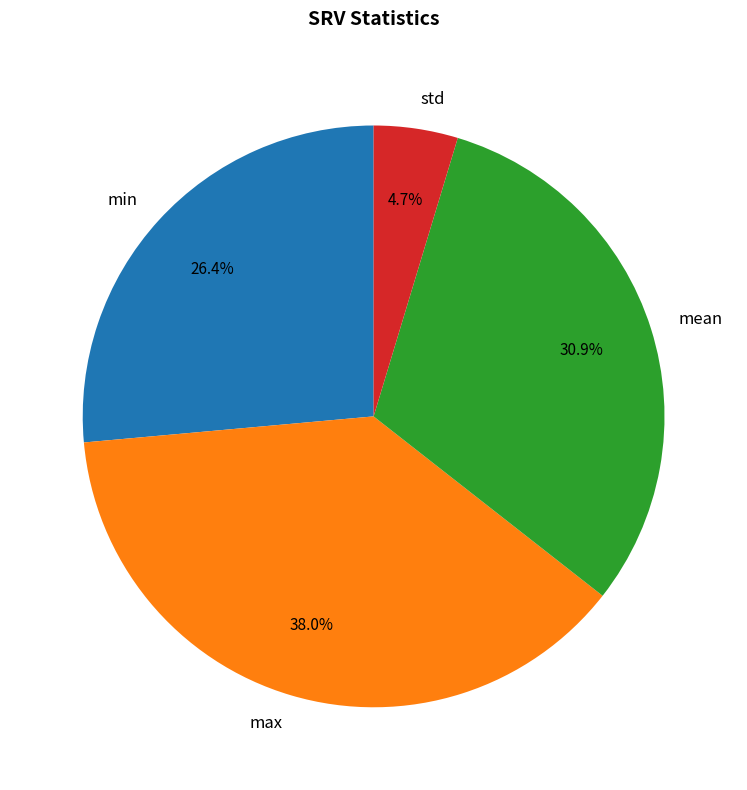

Is it true that mean is 20% of the pie?

False